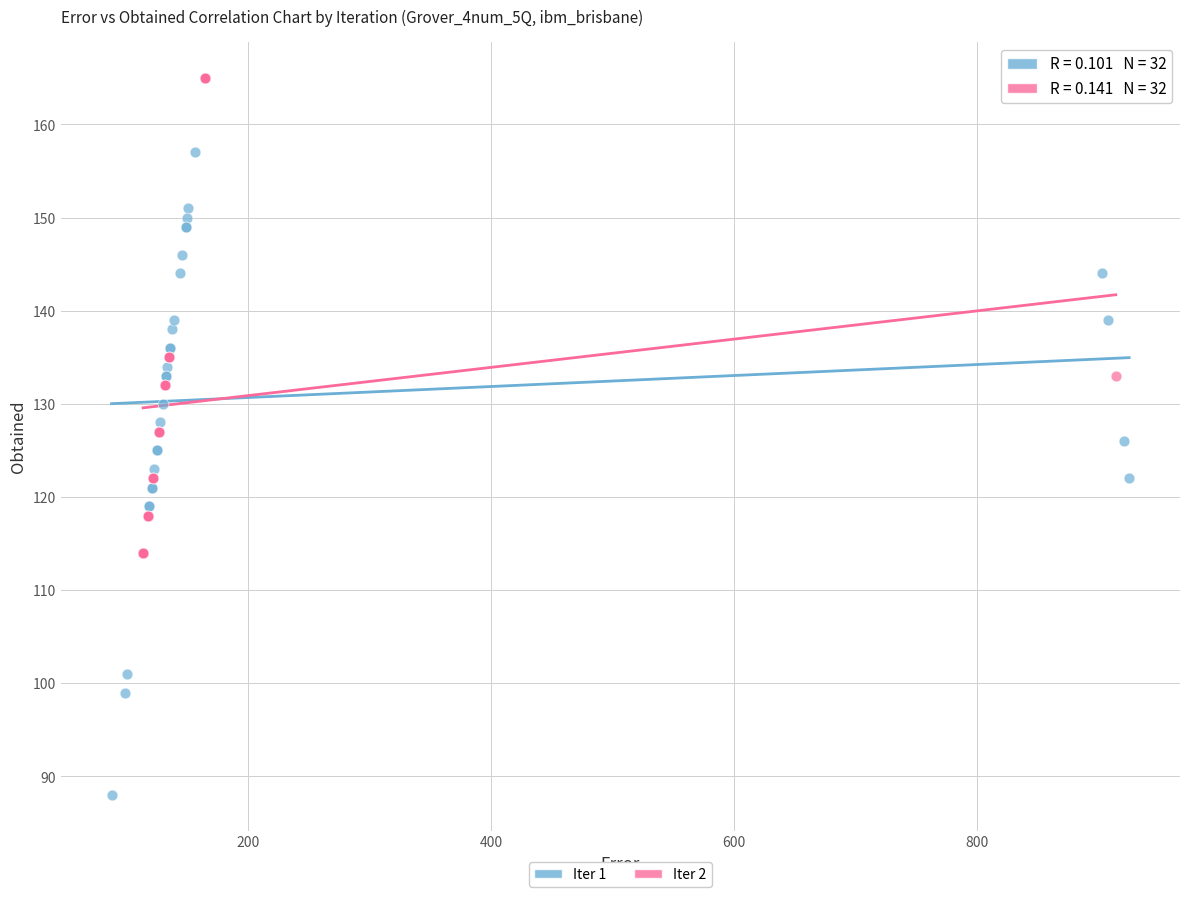

Which series reaches the minimum Y coordinate?

Iter 1